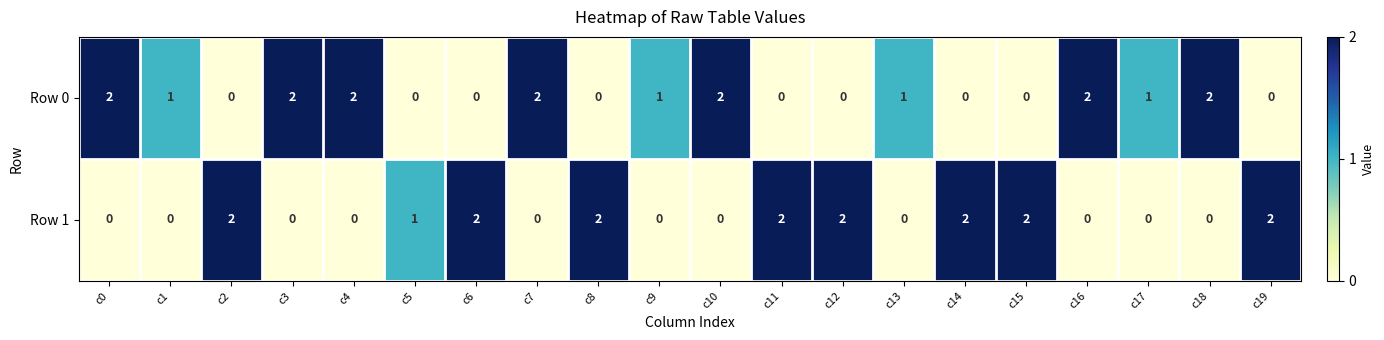

Which series has the largest total across all categories?

Row 0